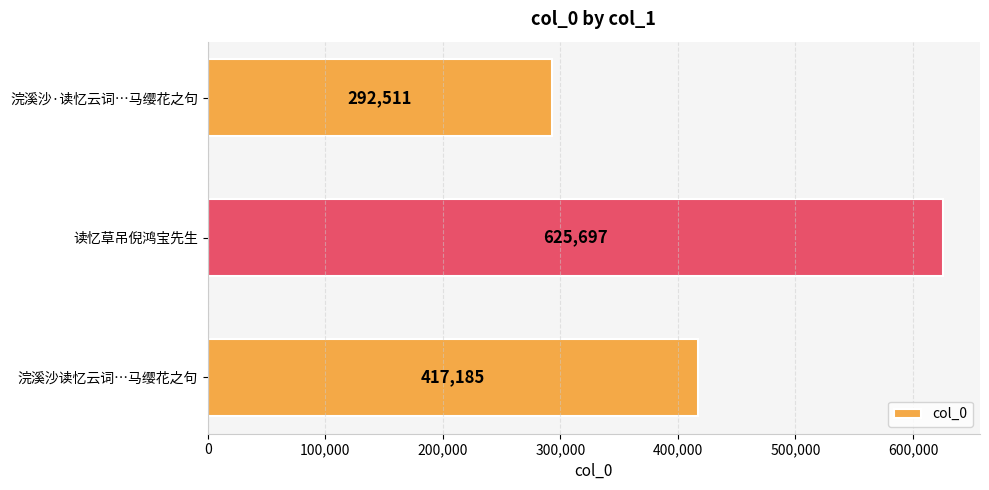

Rank the categories by value from lowest to highest.

浣溪沙·读忆云词…马缨花之句, 浣溪沙读忆云词…马缨花之句, 读忆草吊倪鸿宝先生